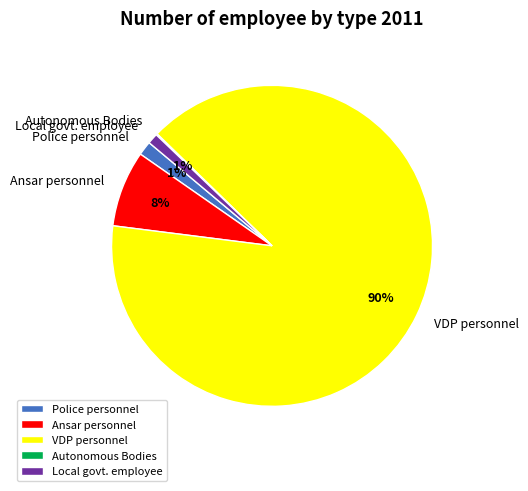

True or false: Police personnel accounts for 9% of the total.

False